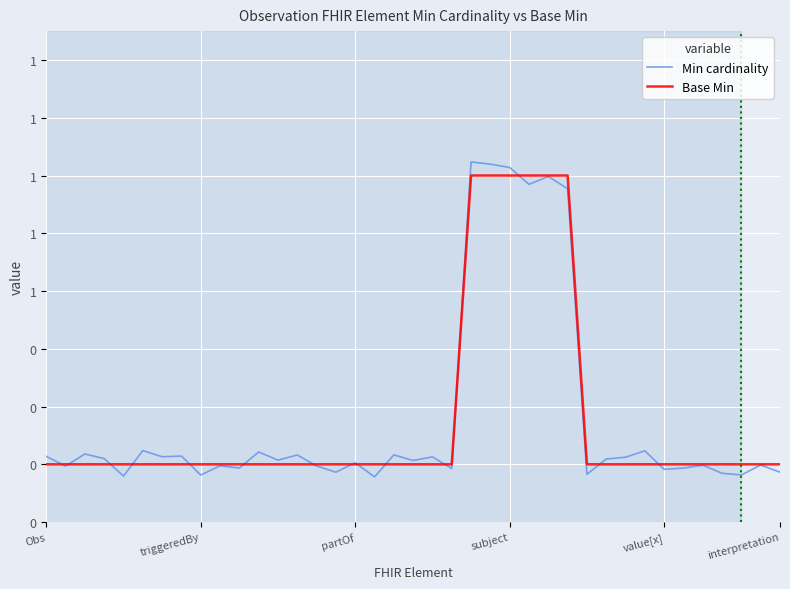

What are all the series names shown in the legend?

Min cardinality, Base Min